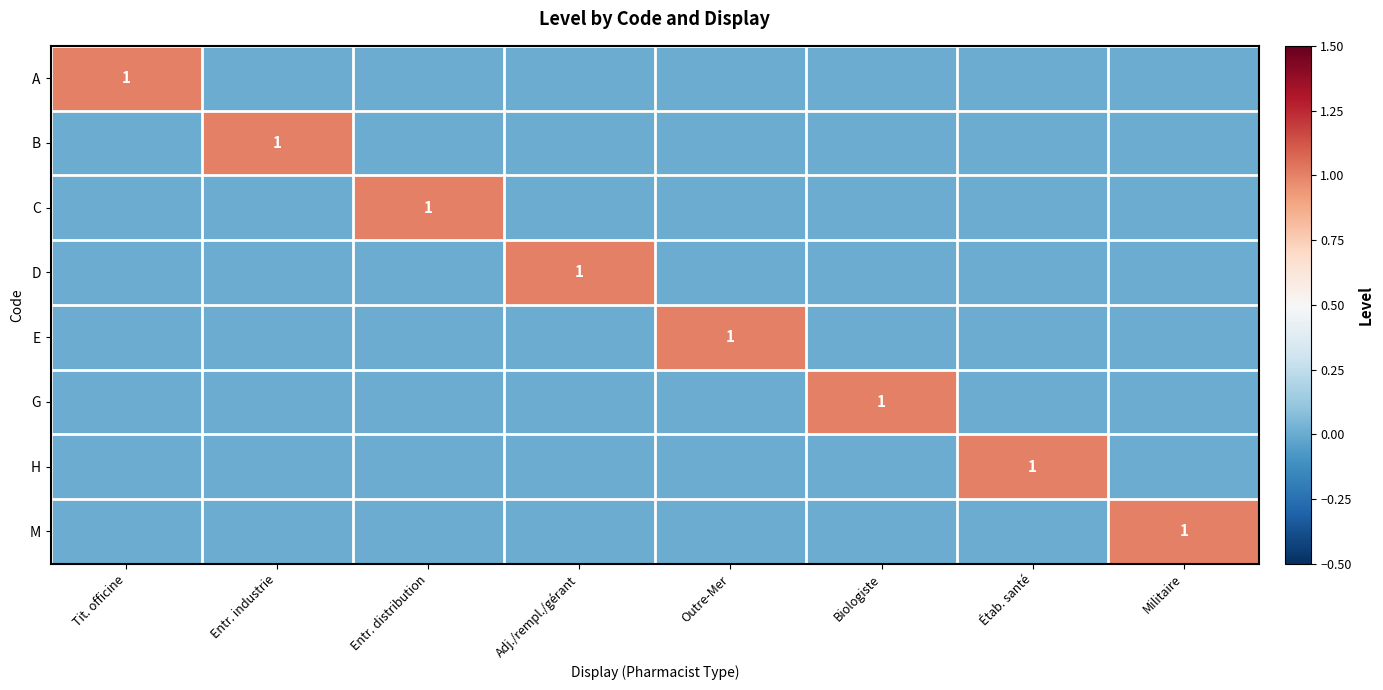

Is it true that C equals 2 at Entr. distribution?

False